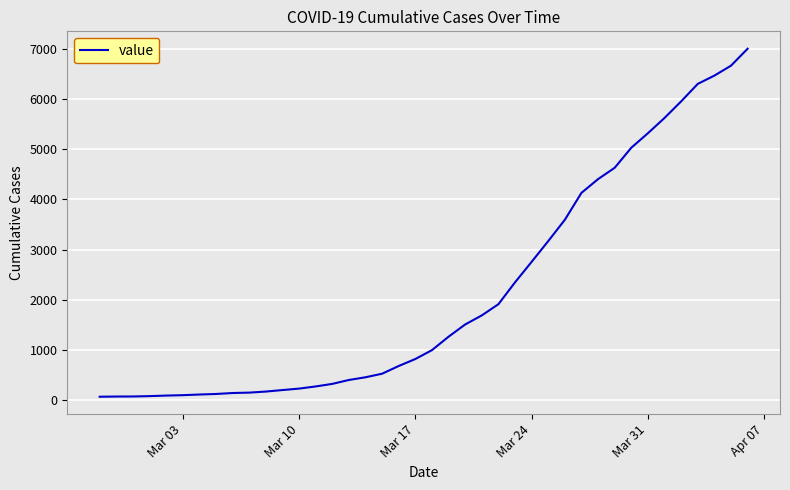

What is the maximum value shown in the chart?

7004